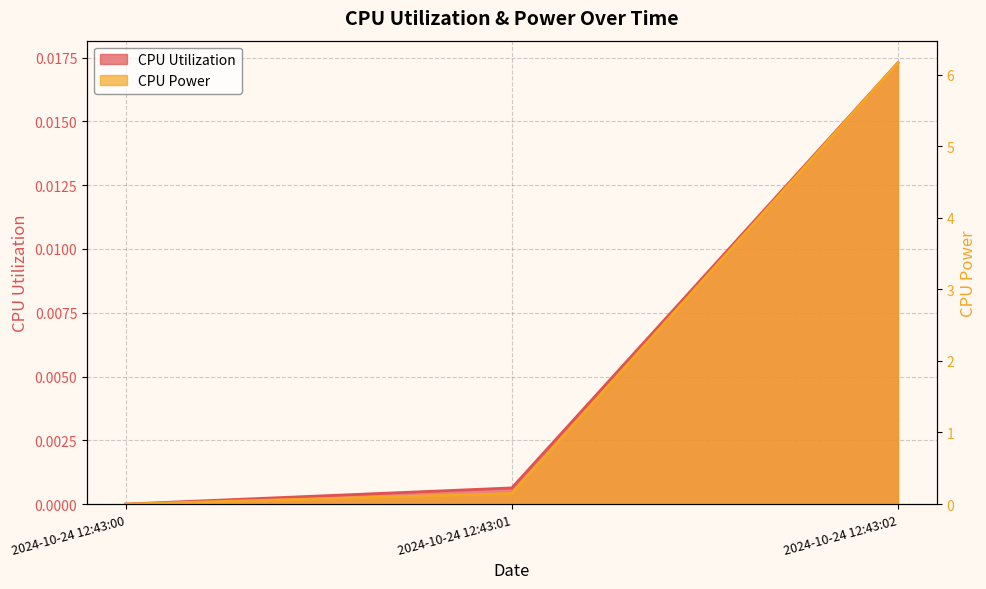

Between 2024-10-24 12:43:01 and 2024-10-24 12:43:02, which series saw the biggest shift?

CPU Power